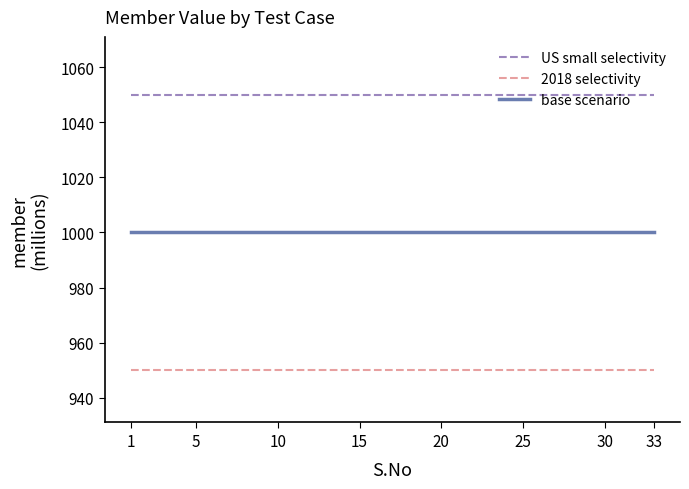

What is the smallest value displayed?

950.0